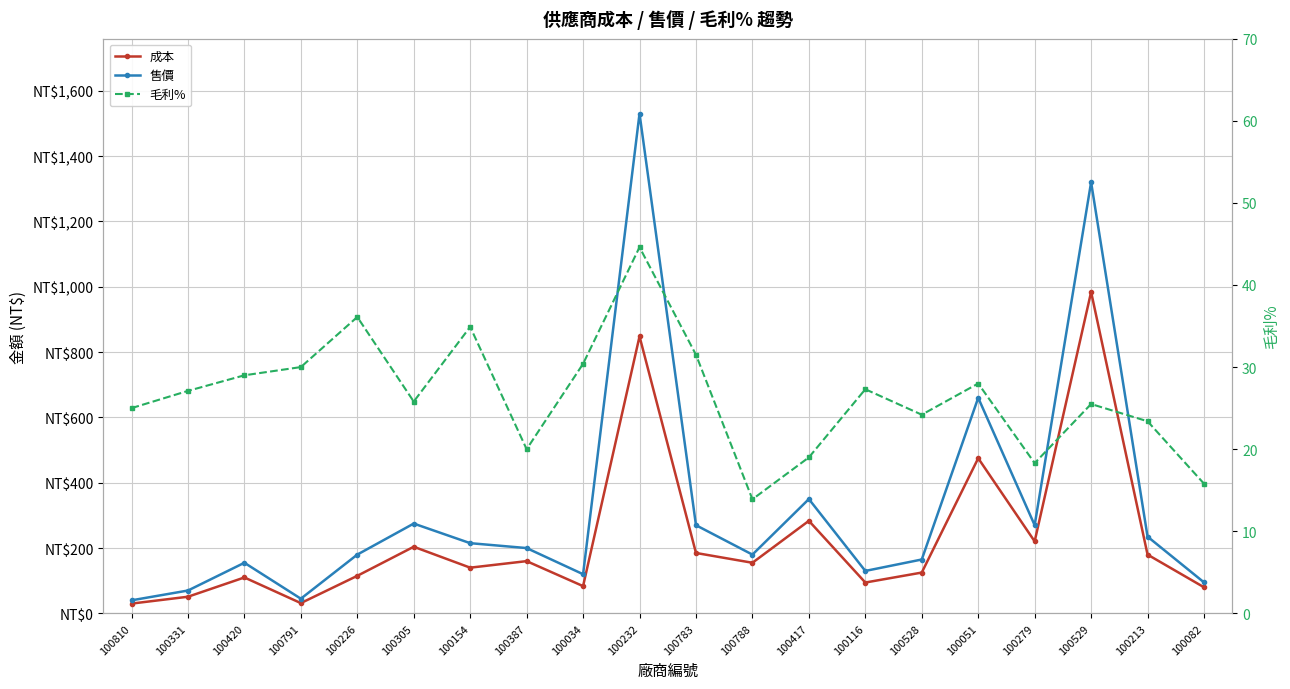

How many values in the 成本 series exceed 154?

10